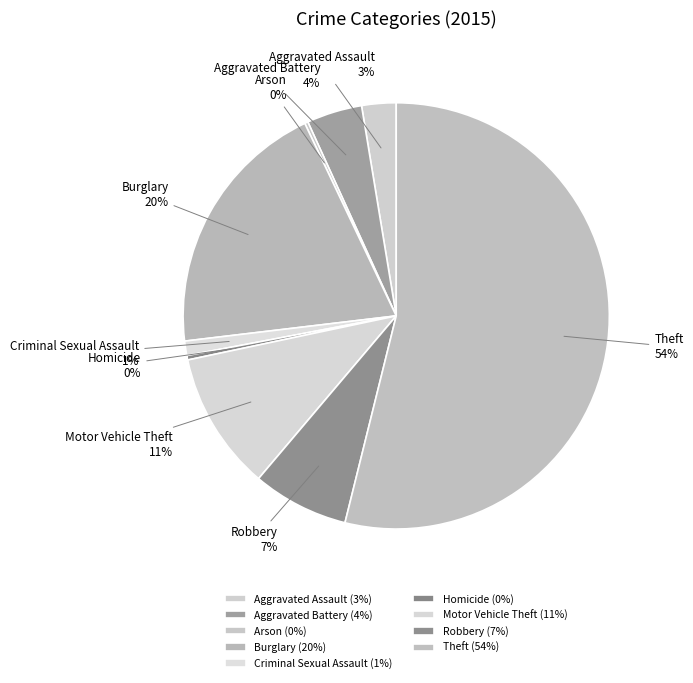

Which has a higher value, Motor Vehicle Theft or Theft?

Theft